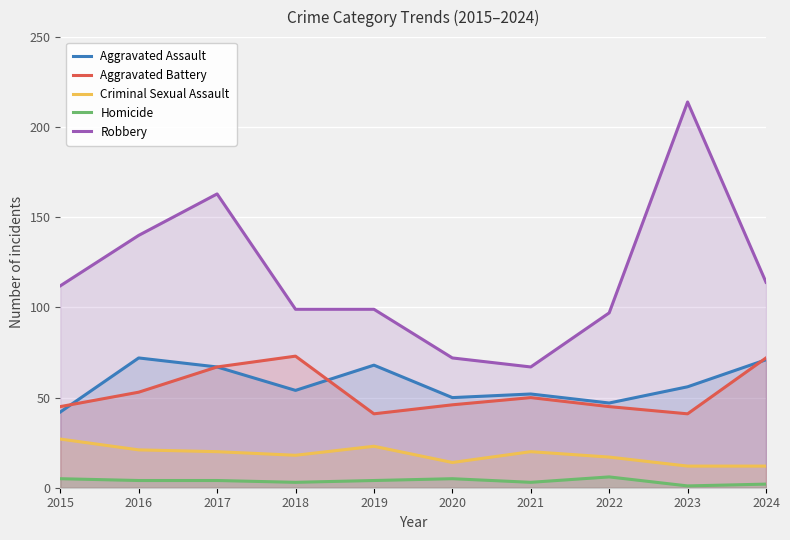

Which series has the largest range (max minus min)?

Robbery